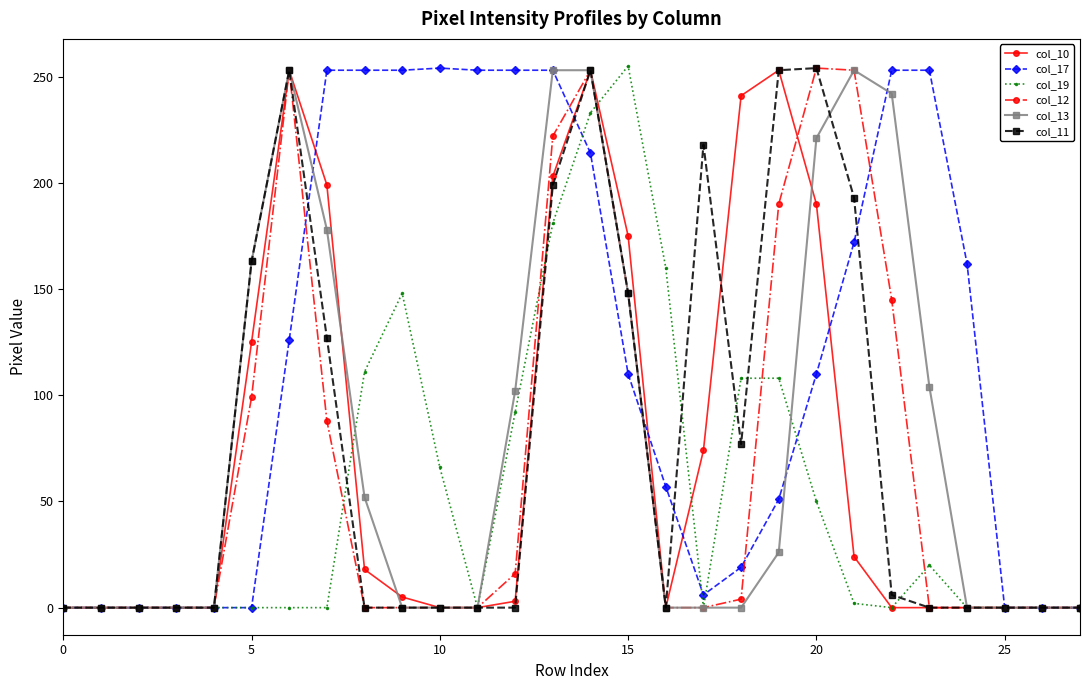

Which series has the largest total across all categories?

col_17